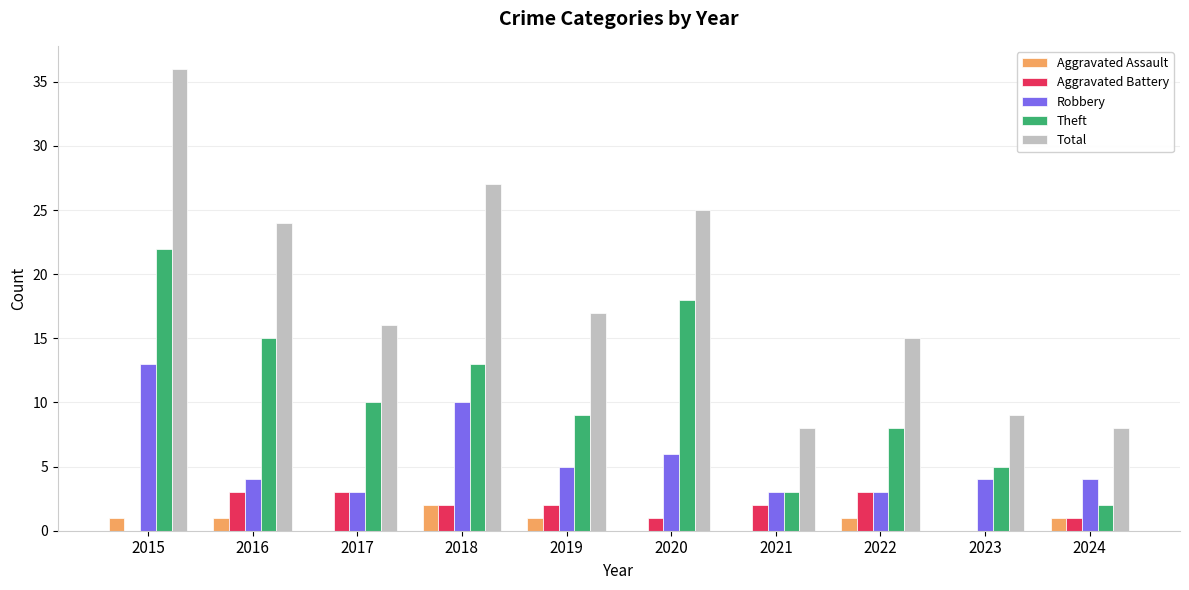

Which category has the highest value across all series?

2015